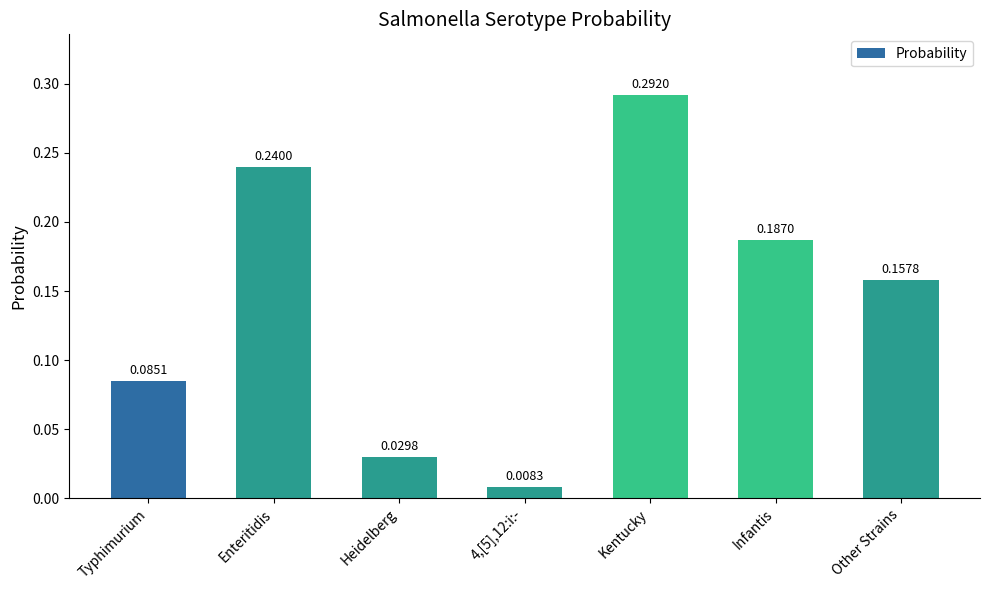

What is the sum of all values?

1.0